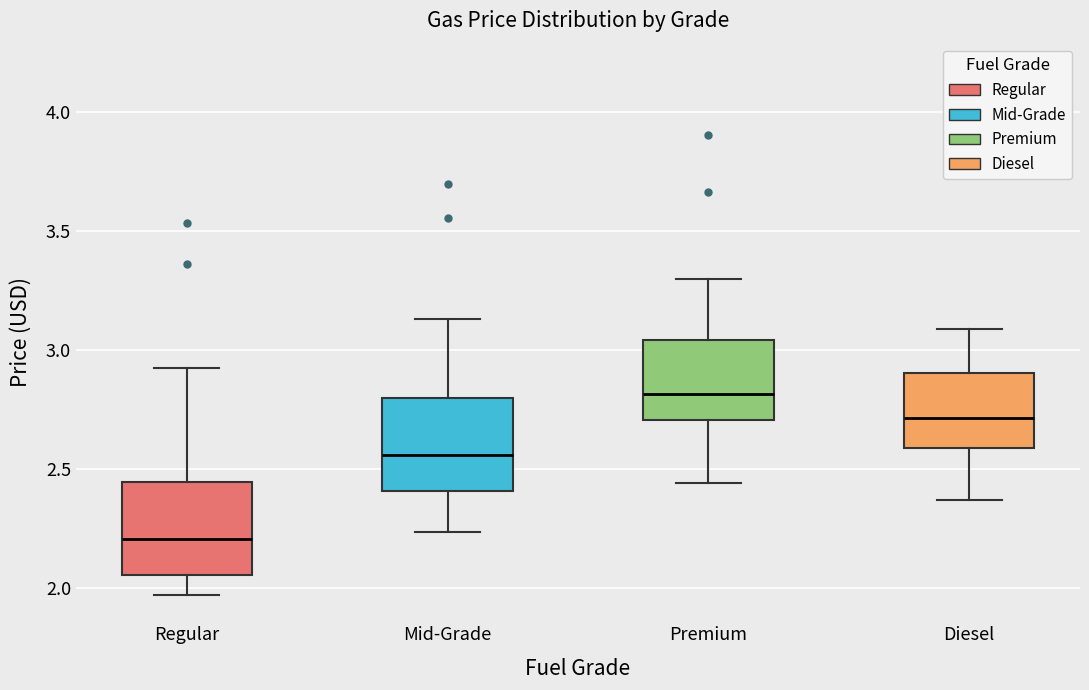

Reading left to right, read every box against the y-axis: the position of its median line, the range the box covers, and the ends of its whiskers. The values are not printed on the chart, so give them approximately, as read against the axis.

Regular: median 2.20, box 2.05 to 2.45, whiskers 1.95 to 2.95
Mid-Grade: median 2.55, box 2.40 to 2.80, whiskers 2.25 to 3.15
Premium: median 2.80, box 2.70 to 3.05, whiskers 2.45 to 3.30
Diesel: median 2.70, box 2.60 to 2.90, whiskers 2.35 to 3.10